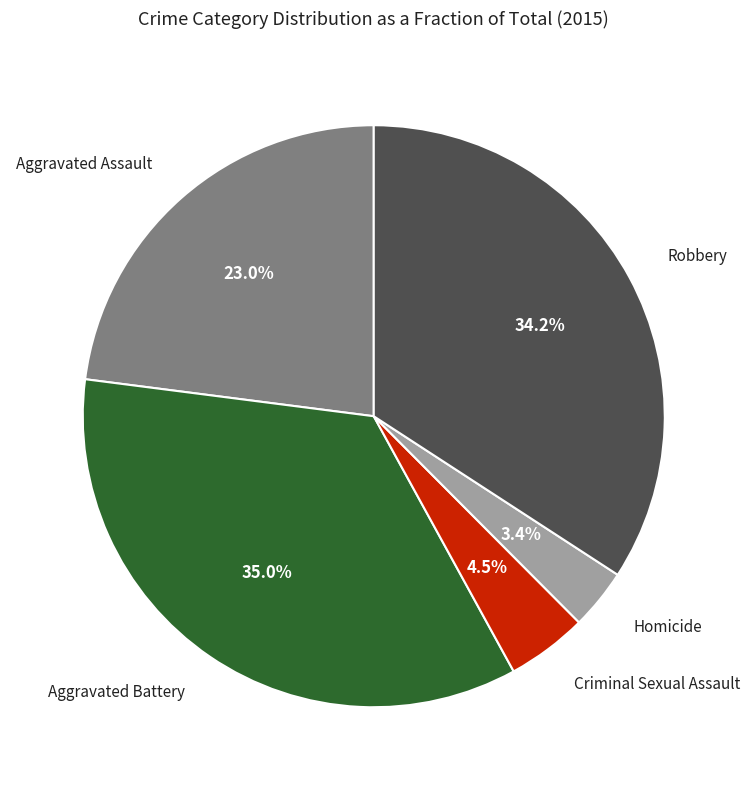

To the nearest percent, what is the average slice percentage?

20%